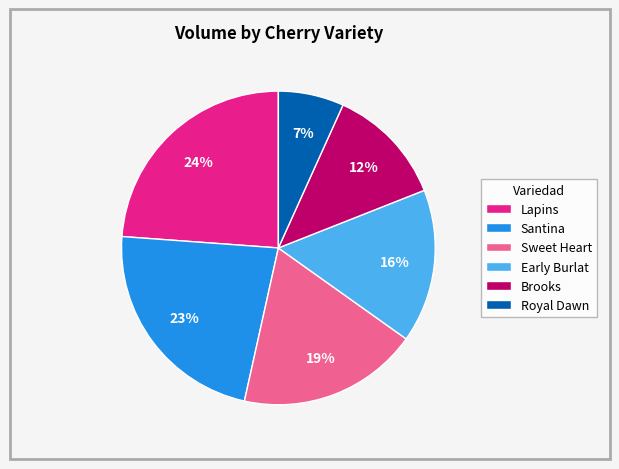

Approximately how many times larger is the value at Royal Dawn compared to Early Burlat?

0.4